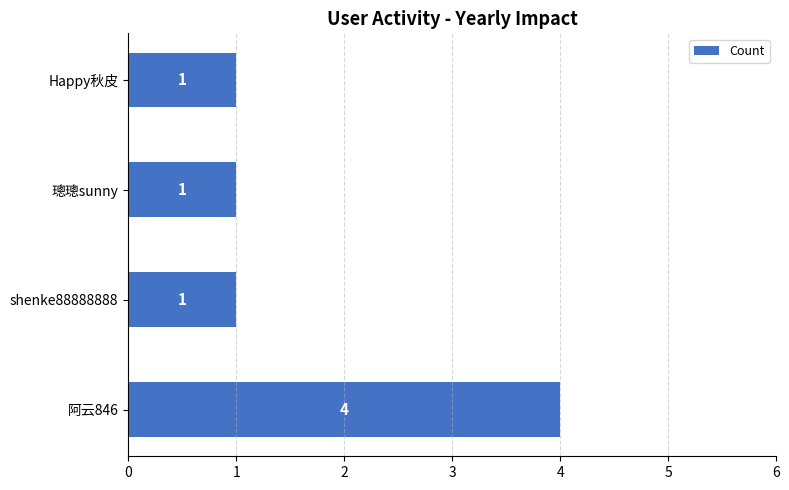

How many categories are shown in the chart?

4